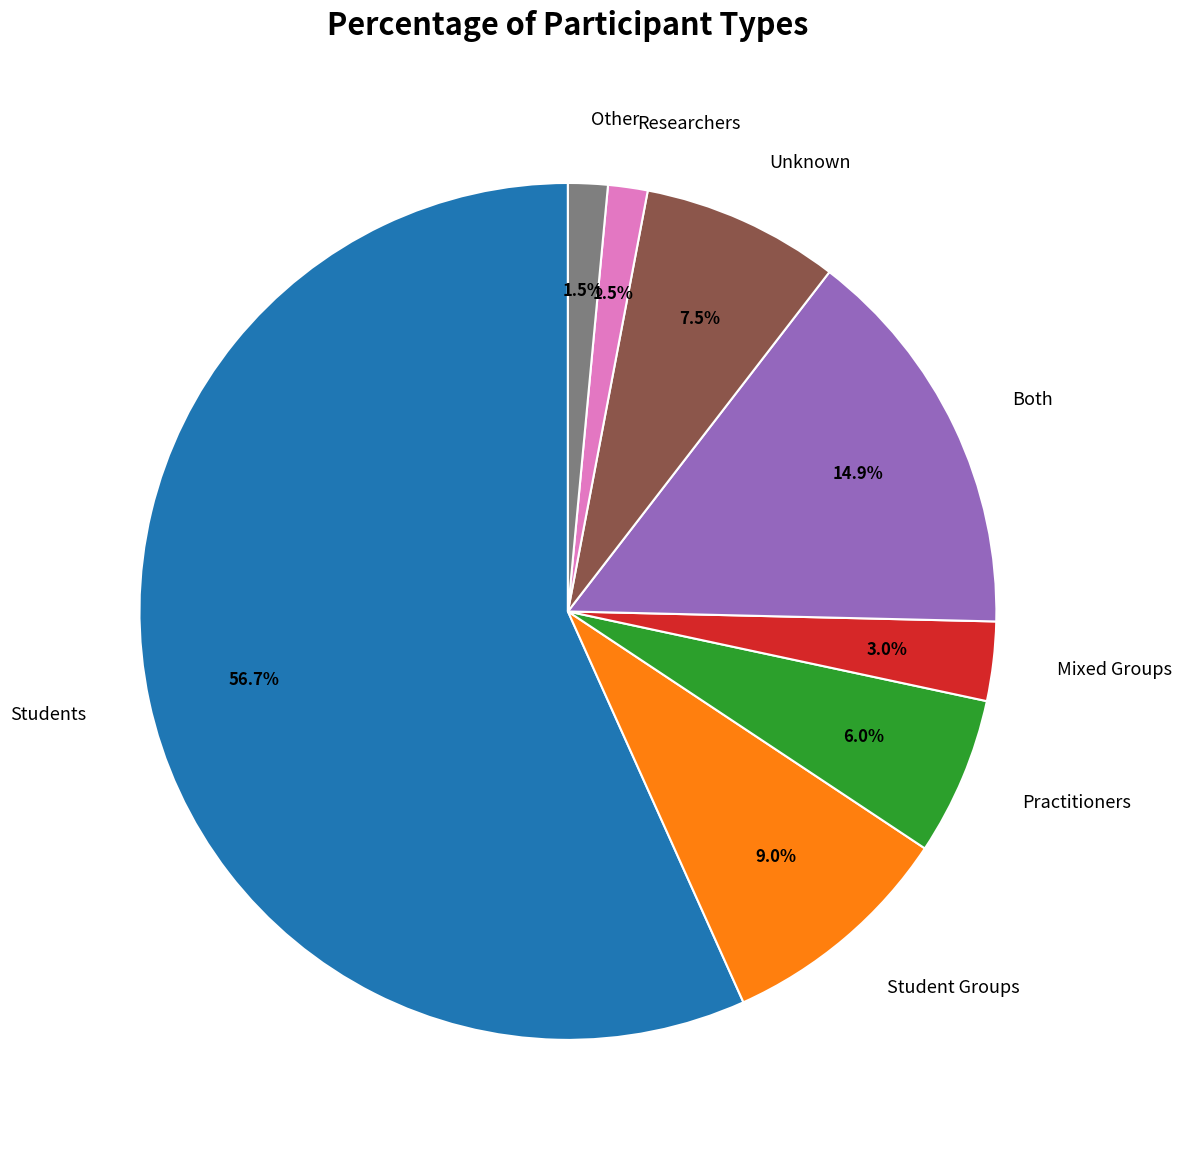

What percentage is the Students slice, to the nearest percent?

57%